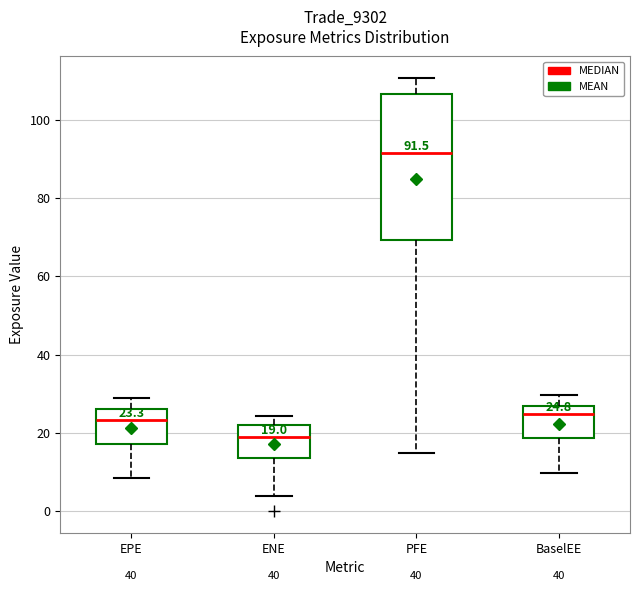

Which box has the highest median line?

PFE